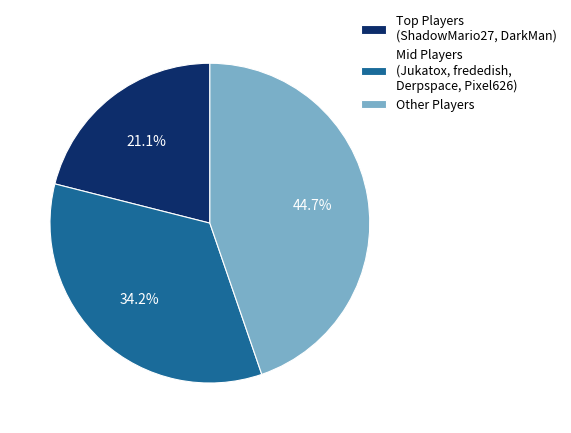

Does Mid Players (Jukatox, frededish, Derpspace, Pixel626) account for over 50% of the chart?

No